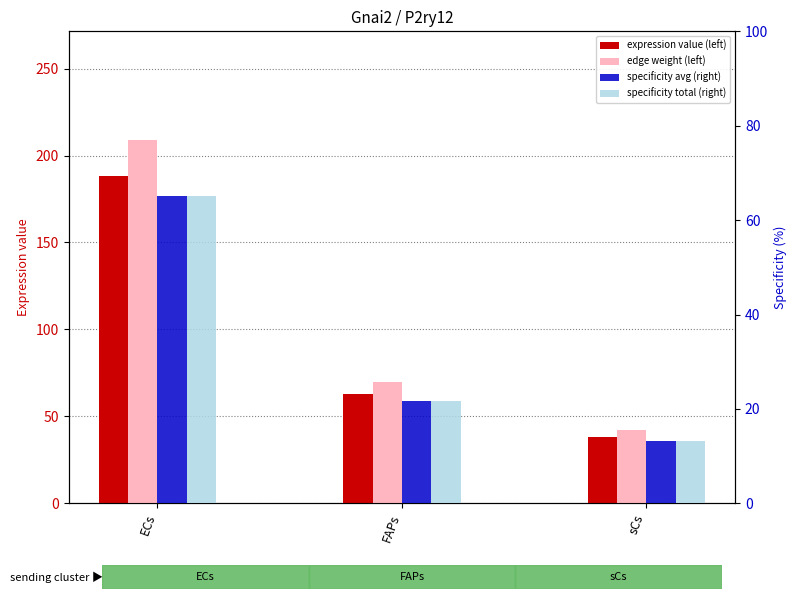

What is the smallest value displayed?

13.2